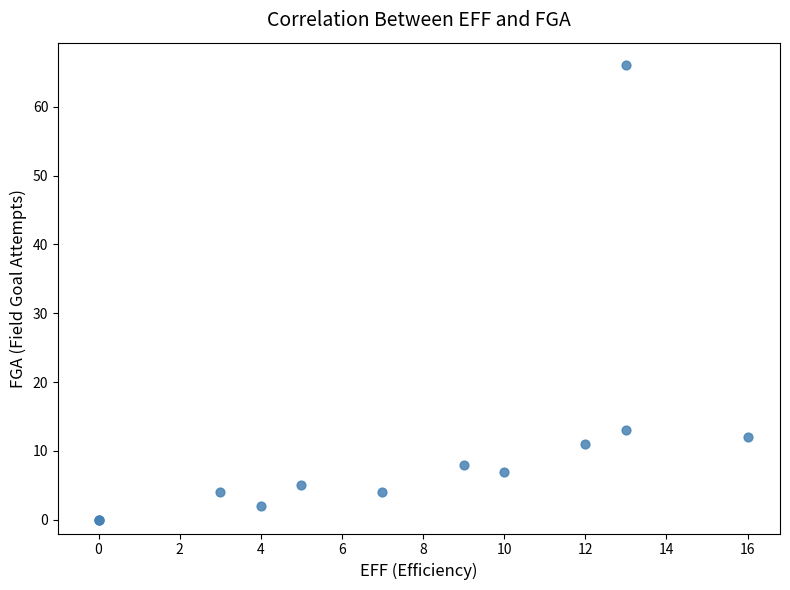

What Y value in the scatter plot is closest to 33?

13